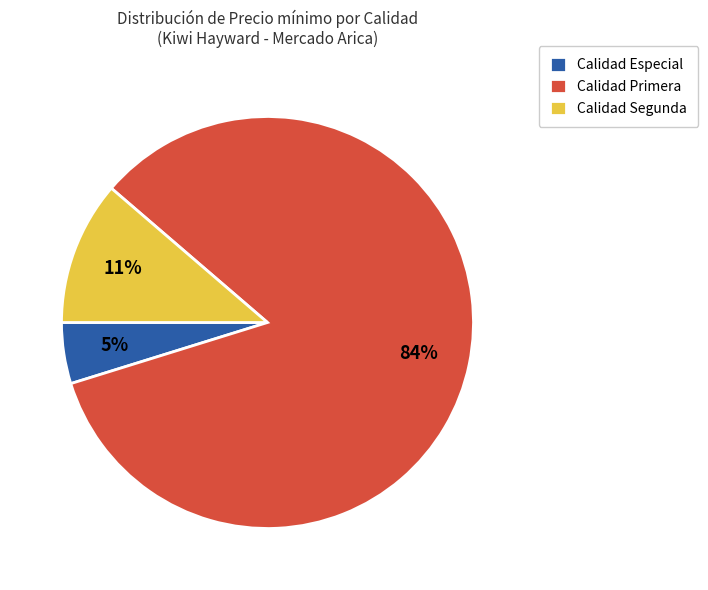

Count the number of slices in the pie.

3